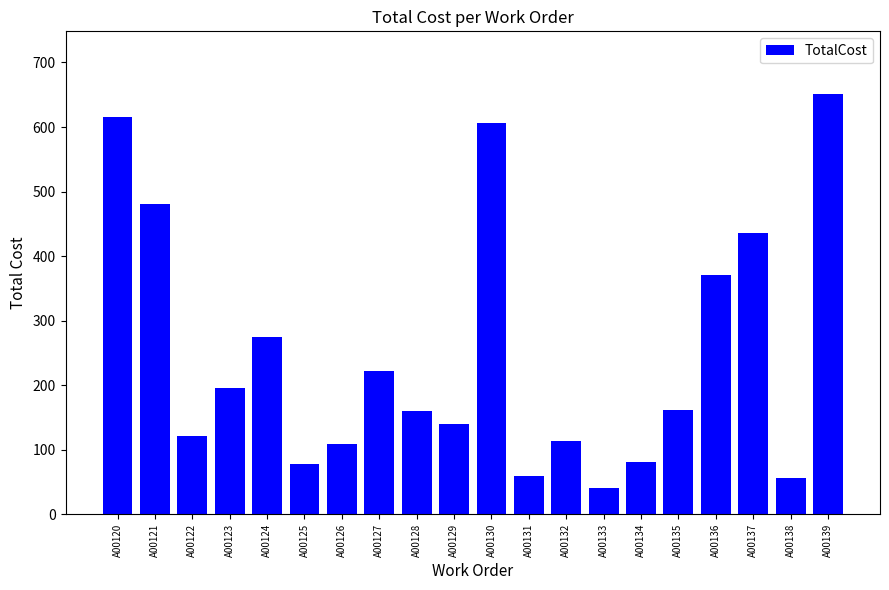

What is the average value?

248.5